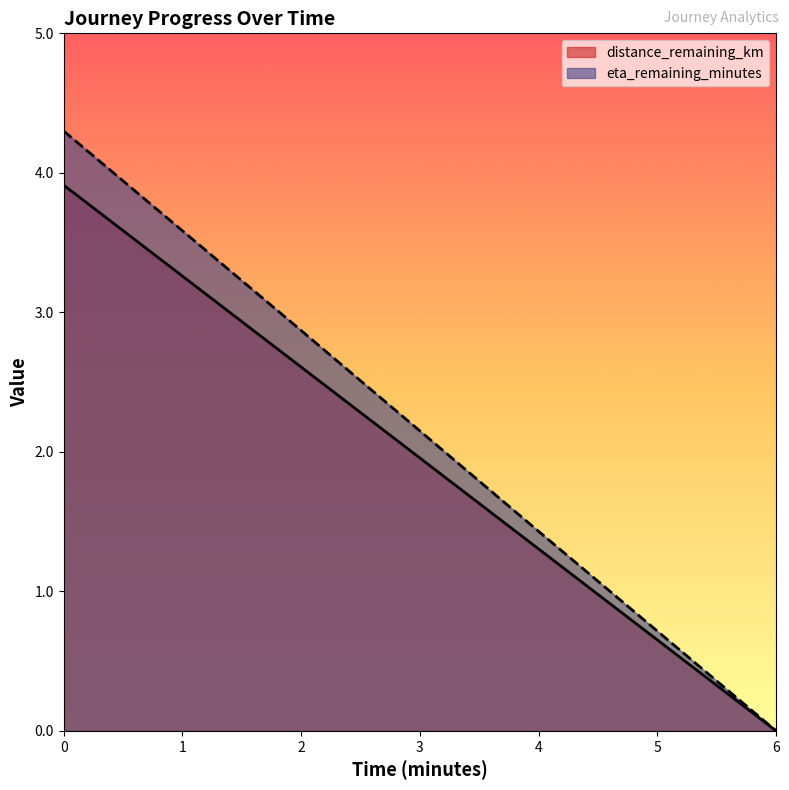

What value does the distance_remaining_km series have at 2?

2.6